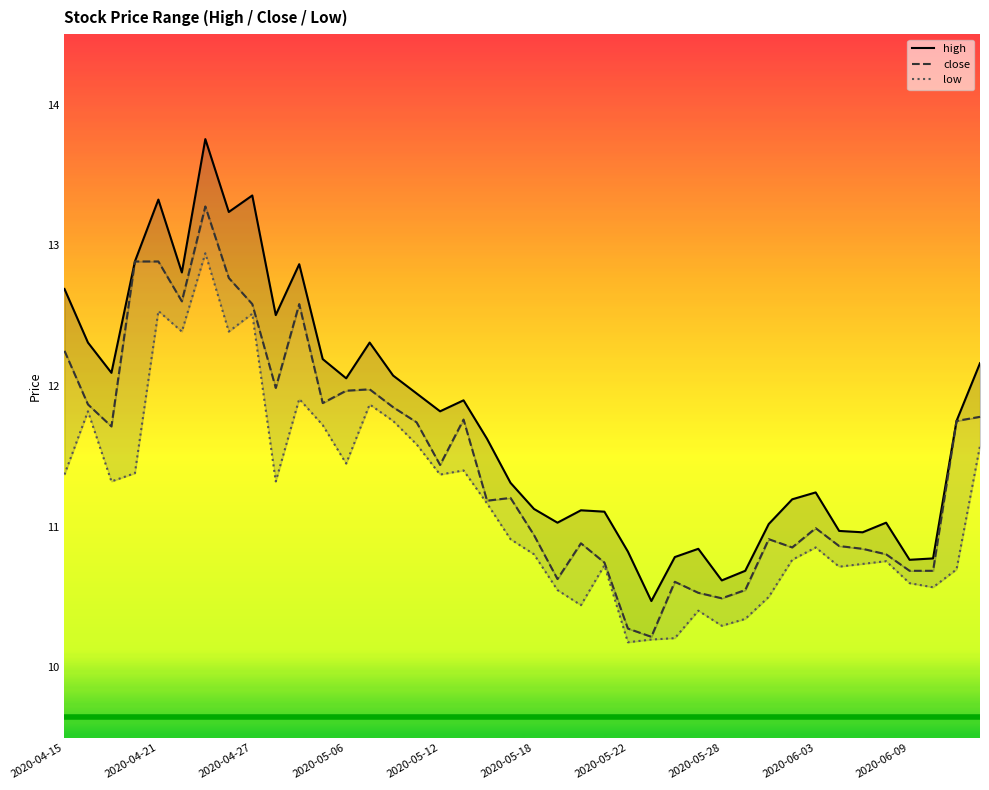

Rank the series at 25 from lowest to highest value.

low, close, high